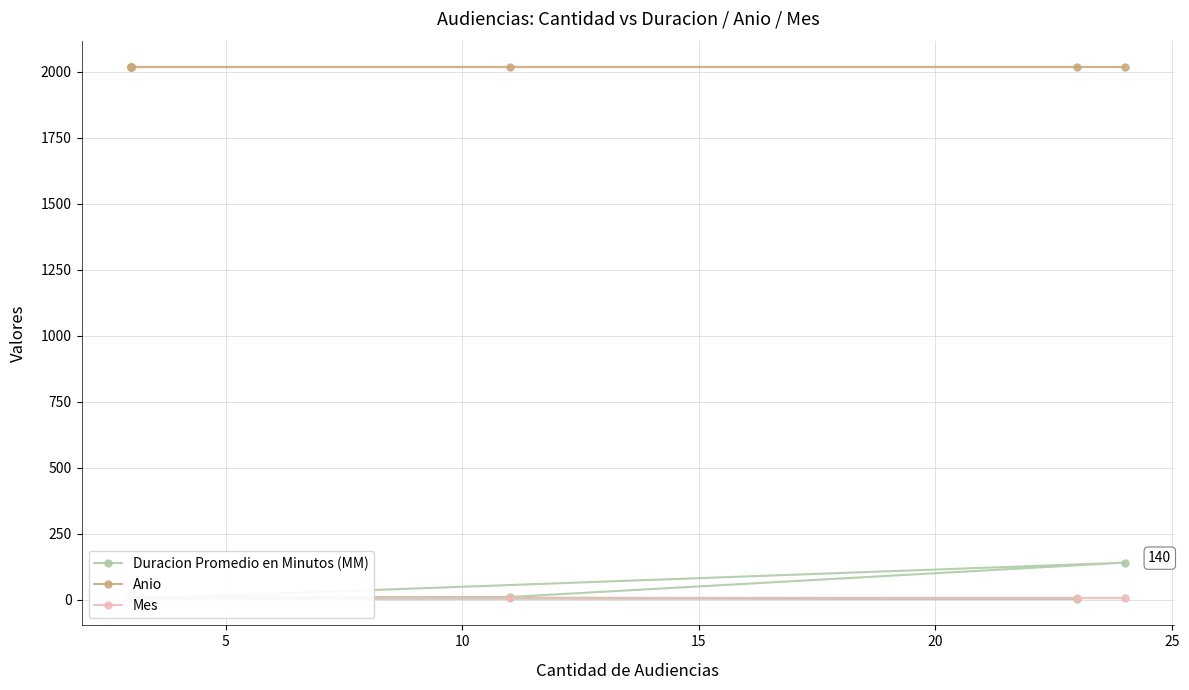

Does the chart display data point markers on the line(s)?

Yes